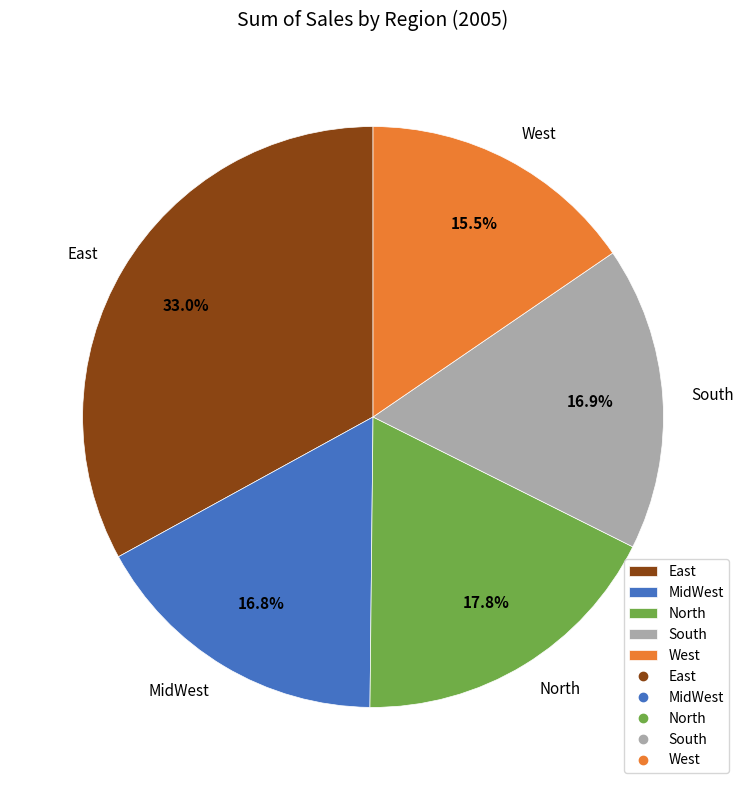

Does any single category account for the majority?

No